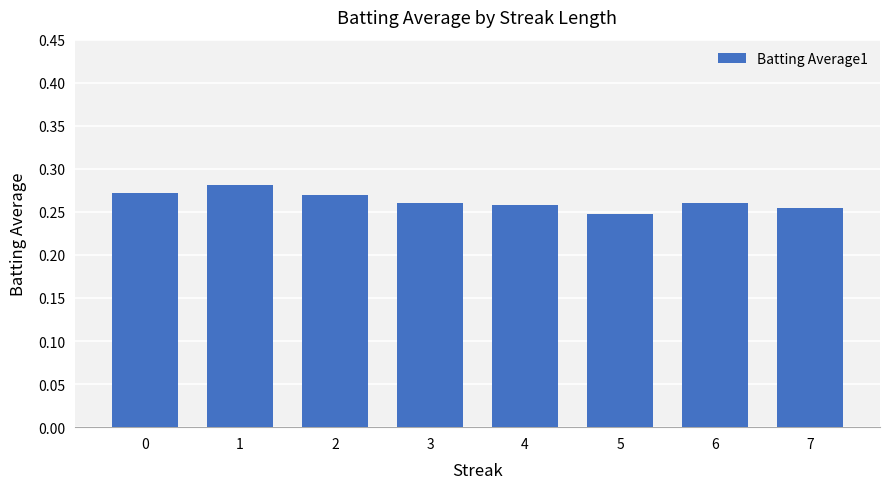

What is the sum of all values?

2.1